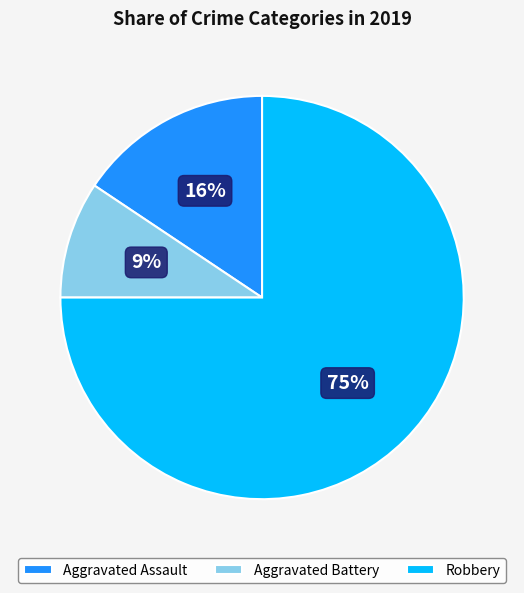

How many segments does this pie chart have?

3